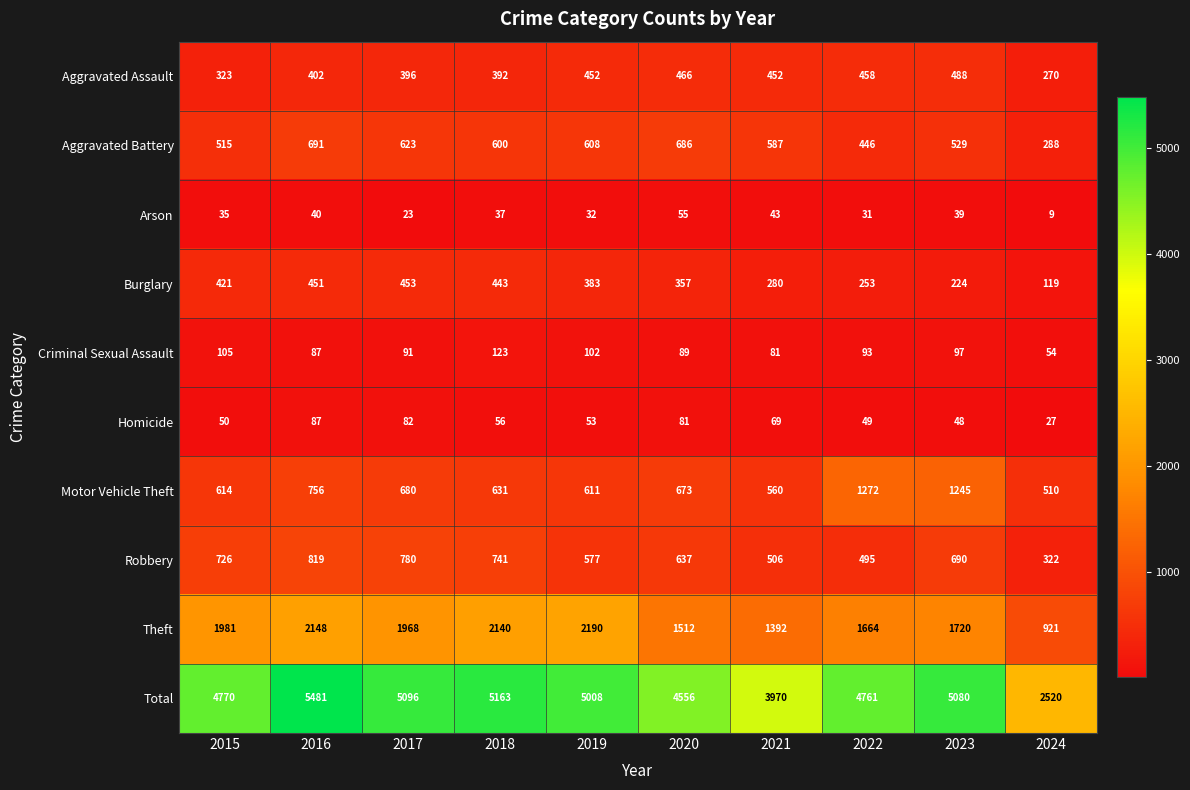

What is the approximate value of Aggravated Assault at 2019, to the nearest 10?

450